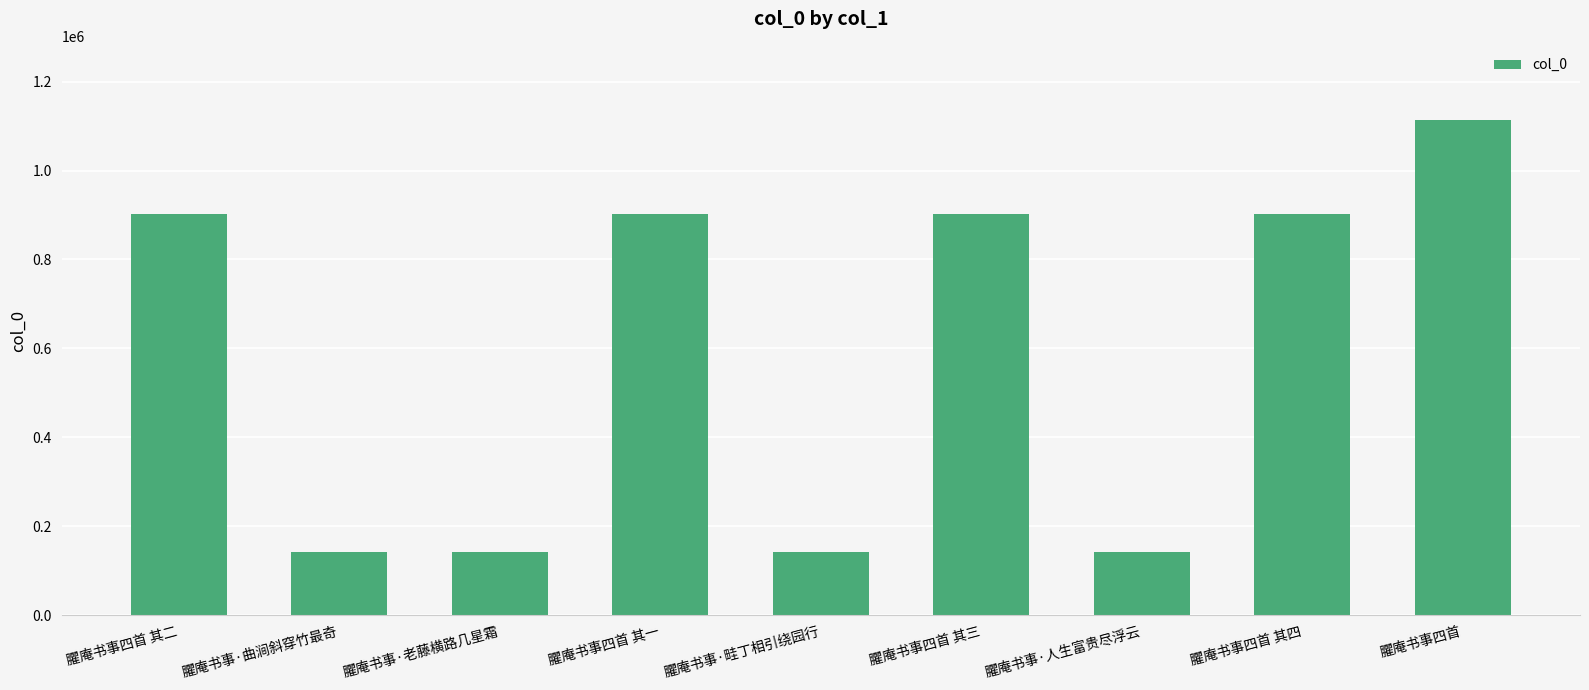

At which label is the value closest to 627306?

臞庵书事四首 其四